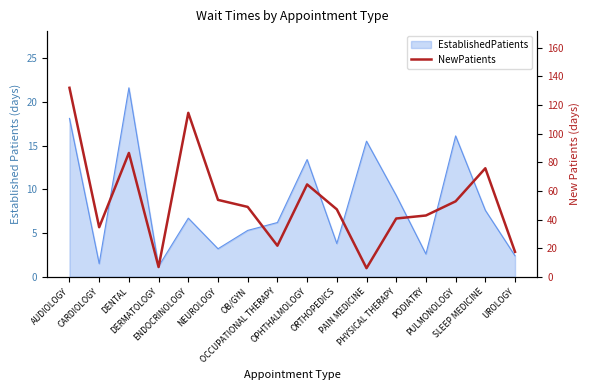

At which category does the chart reach its minimum across all series?

PAIN MEDICINE